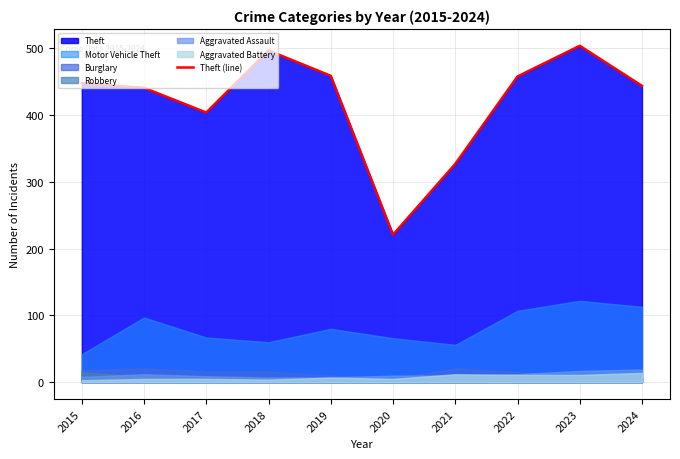

Reading left to right, what are all the values shown in this chart?

2015=448	2016=441	2017=404	2018=497	2019=459	2020=221	2021=327	2022=458	2023=504	2024=444